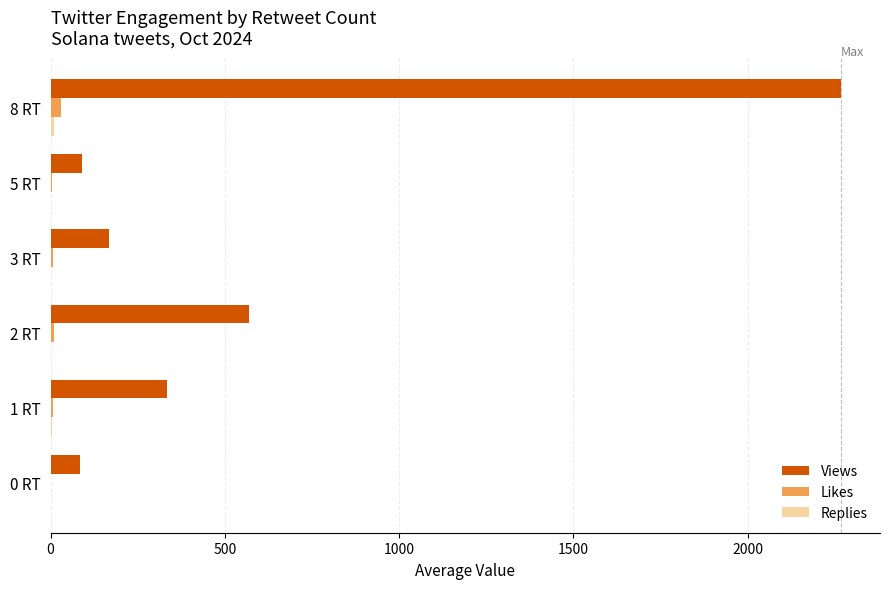

Which series changed the most between 0 RT and 1 RT?

Views